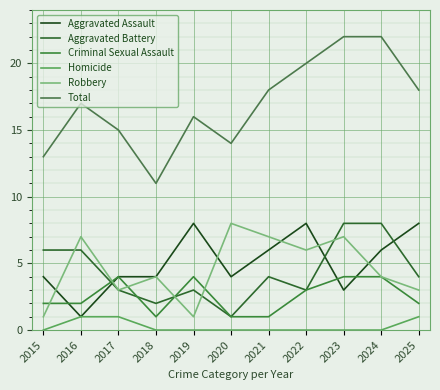

Which has a higher value, 2016 or 2021?

2021